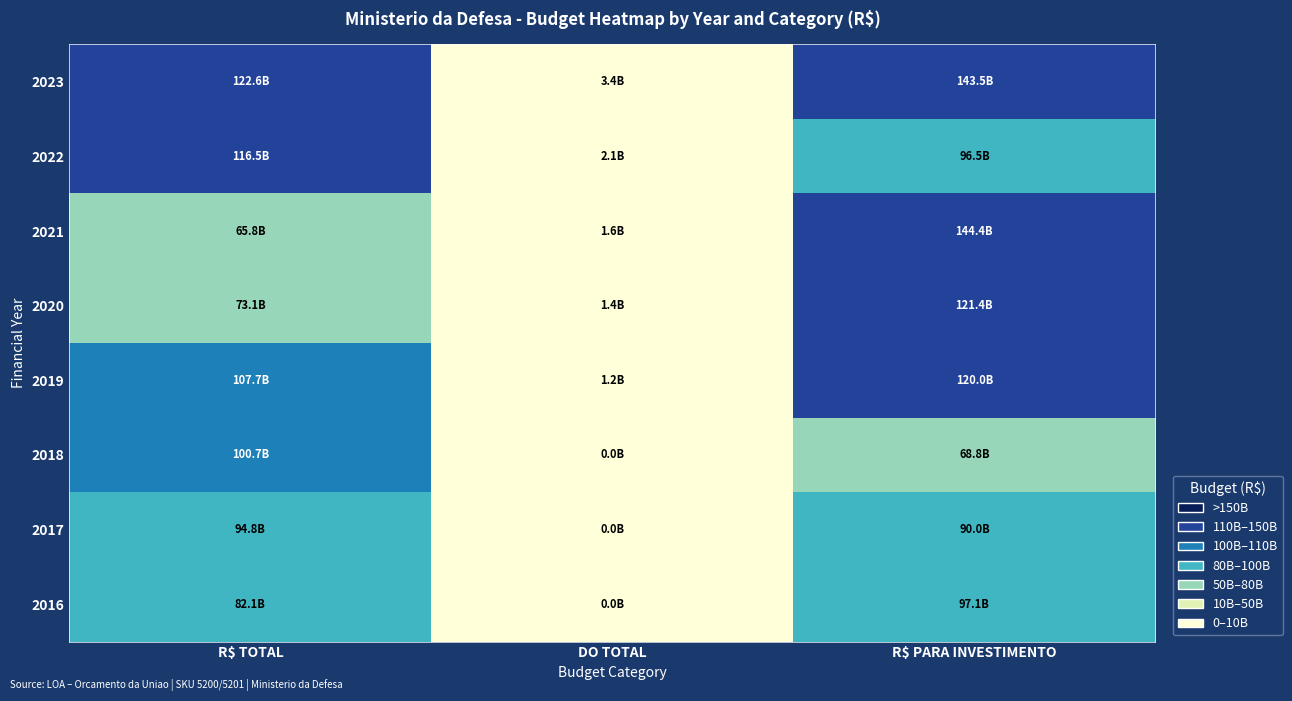

At R$ TOTAL, list the series in order from smallest to largest.

2021, 2020, 2016, 2017, 2018, 2019, 2022, 2023